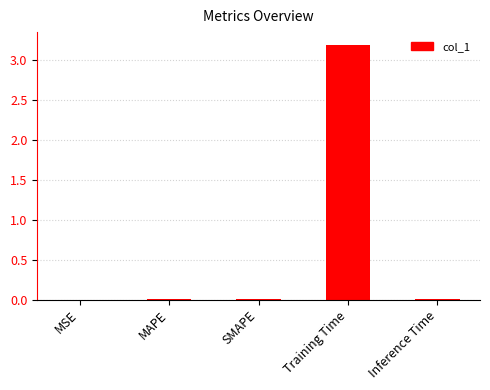

The value at Training Time is 3.2. True or false?

True